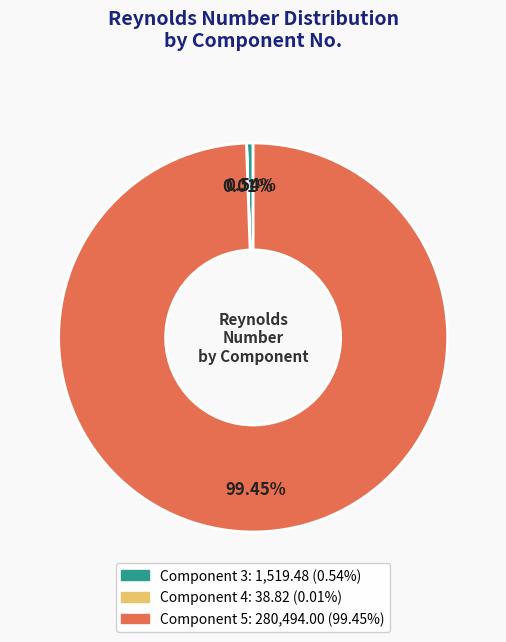

Is there any slice that represents more than half of the pie?

Yes